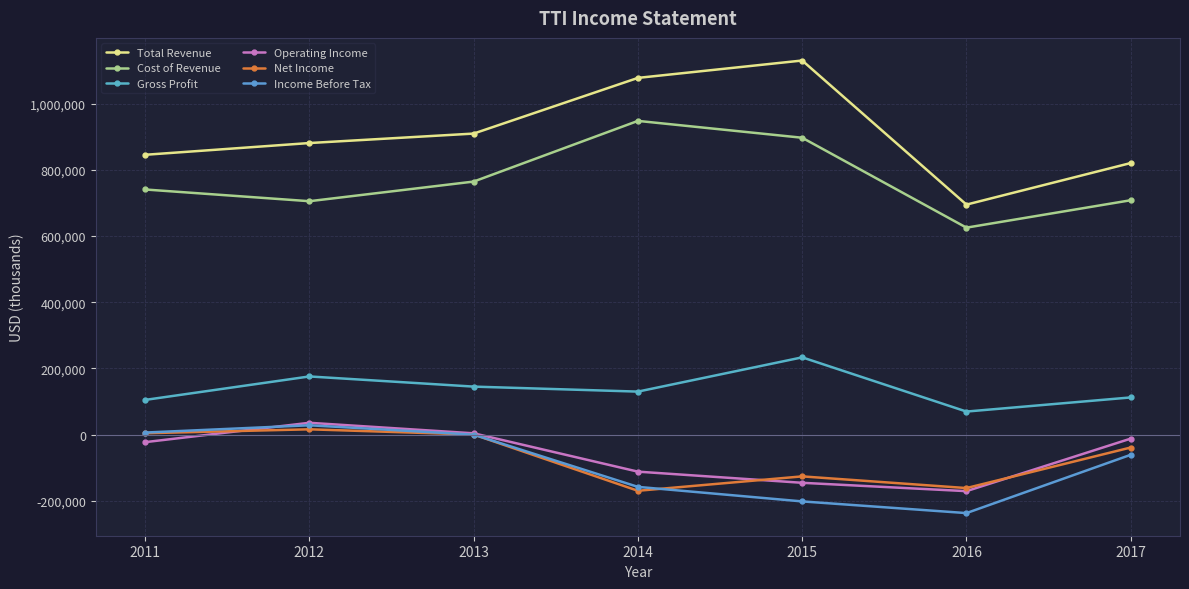

The Income Before Tax series shows -57643 at 2015. True or false?

False